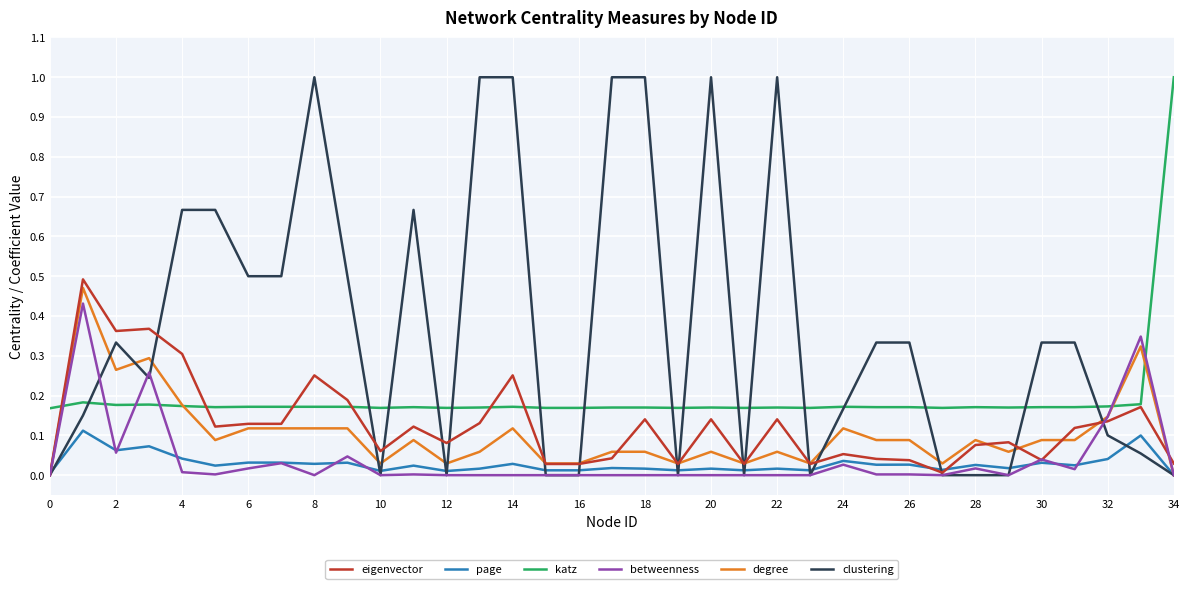

Which series has the widest spread of values?

clustering